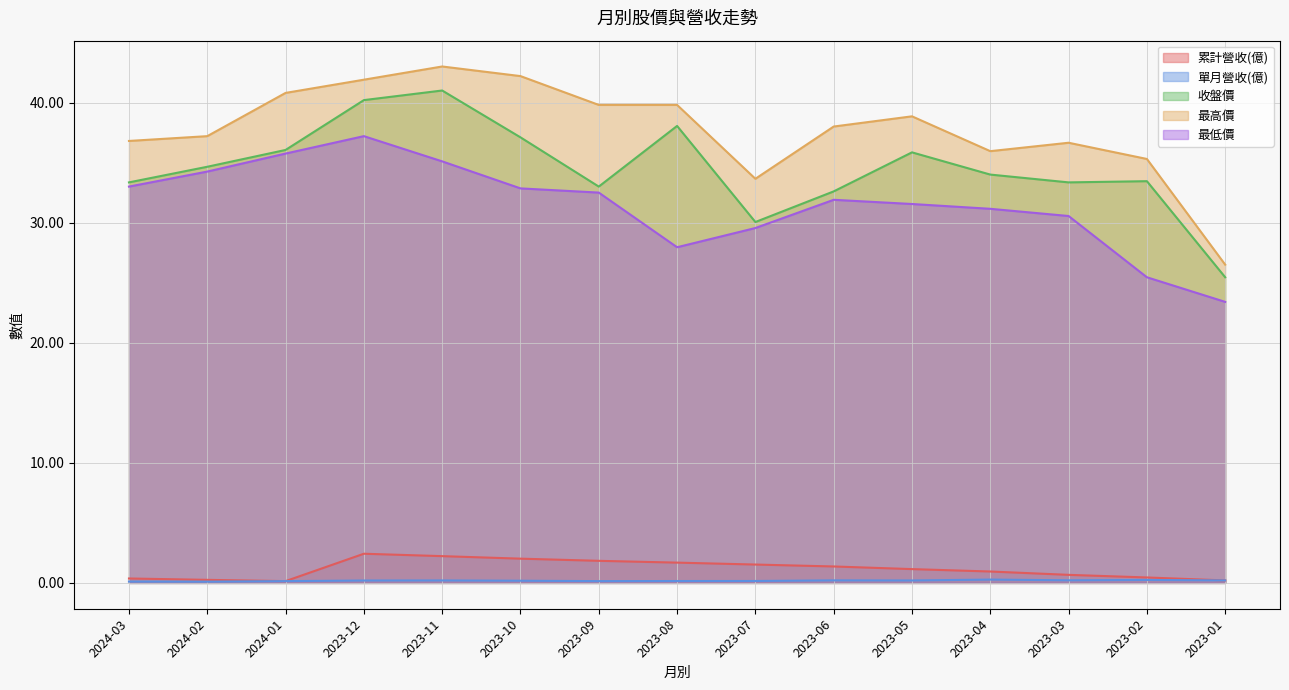

What is the label of the 8th point from the right?

2023-08